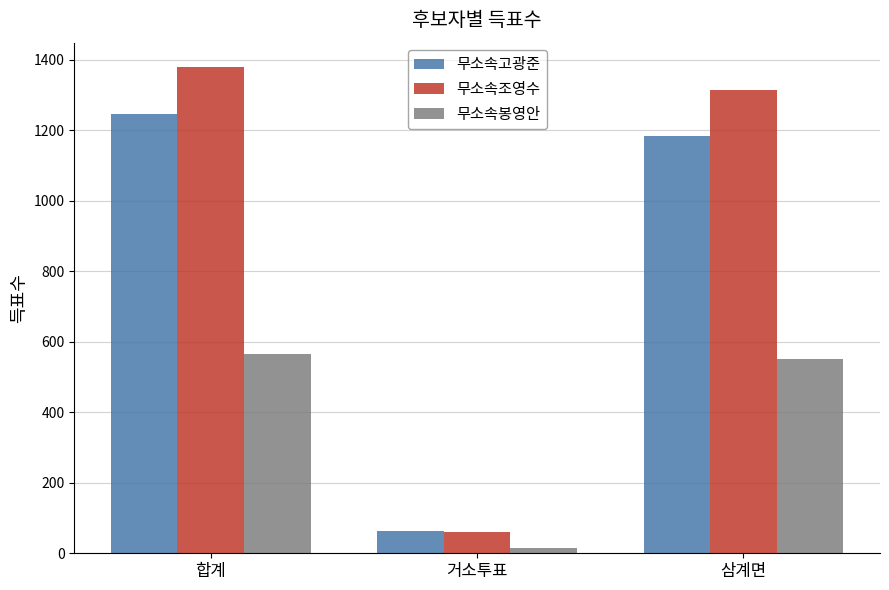

The 무소속조영수 series shows 1379 at 합계. True or false?

True